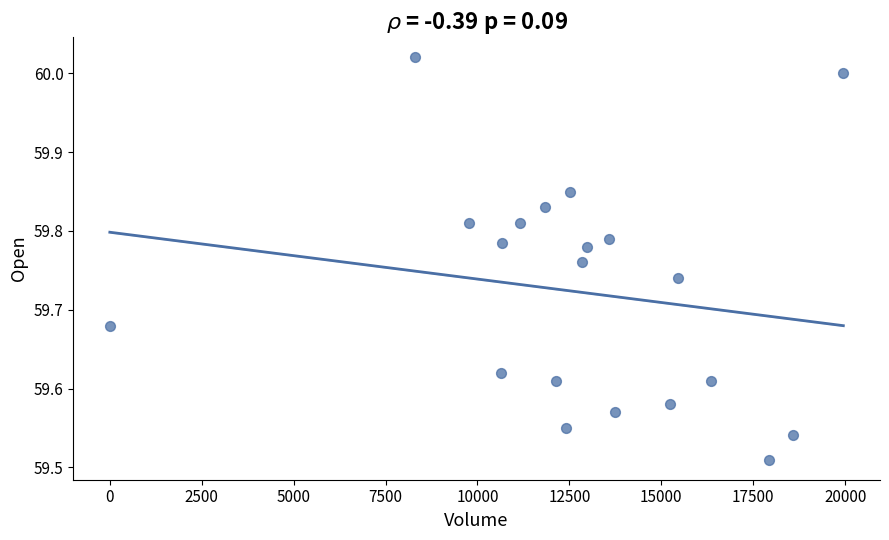

What is the range of X values (max minus min)?

19950.0